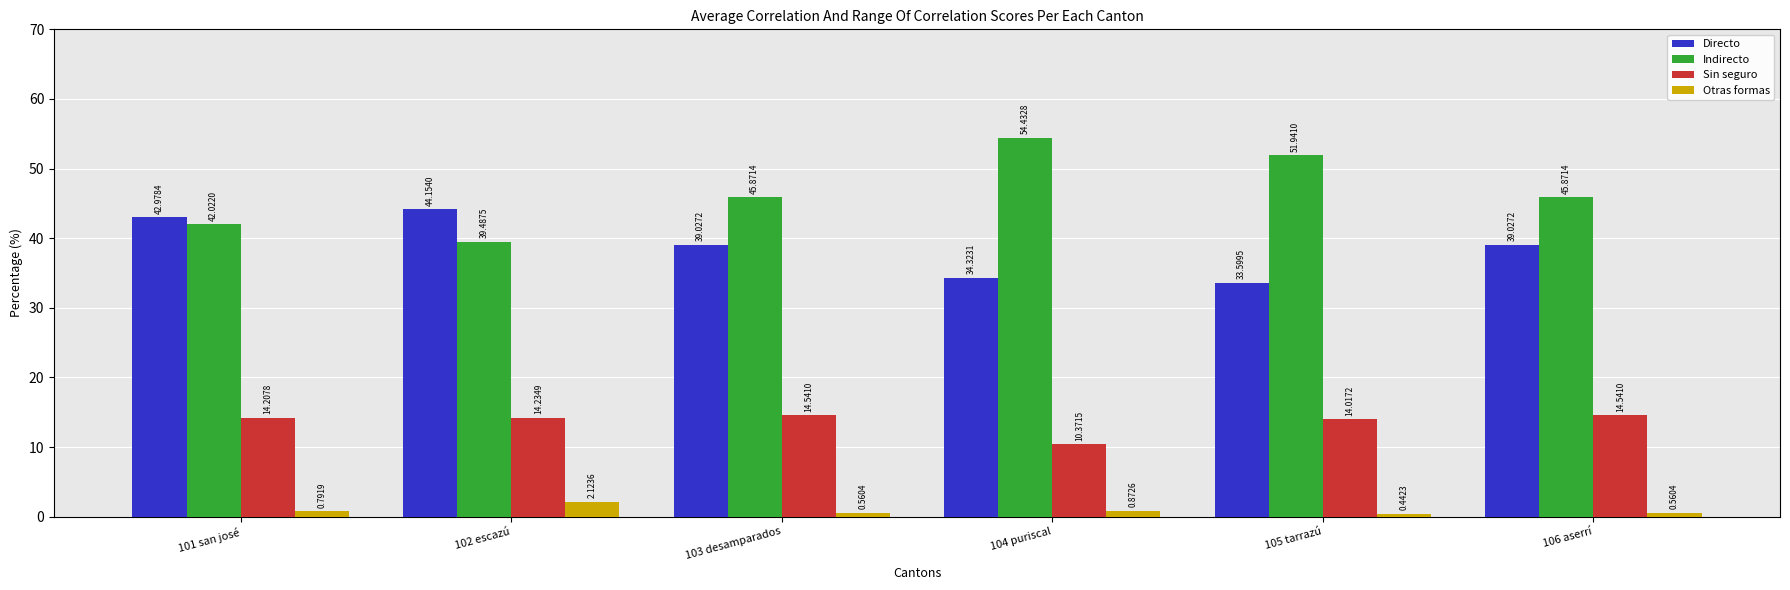

At which label does Otras formas reach its peak?

102 escazú